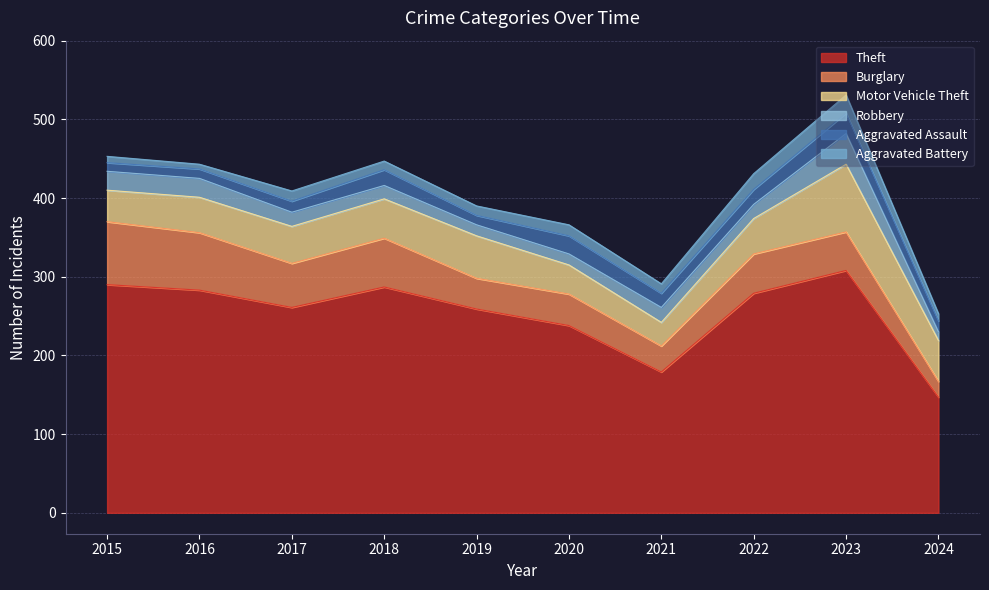

What is the total value across all series at 2022?

431